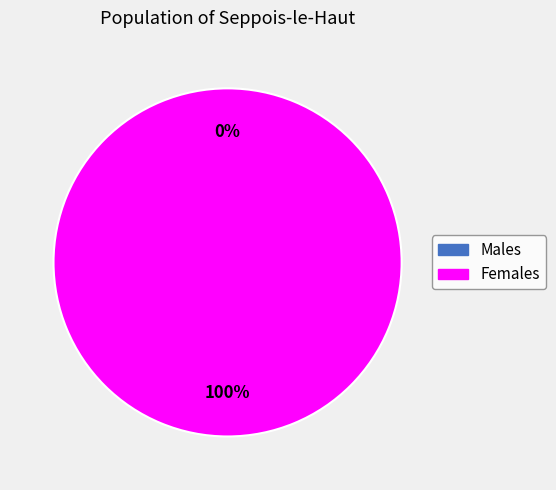

Combined, do 1552746637 and 1554210912 account for over 50%?

Yes